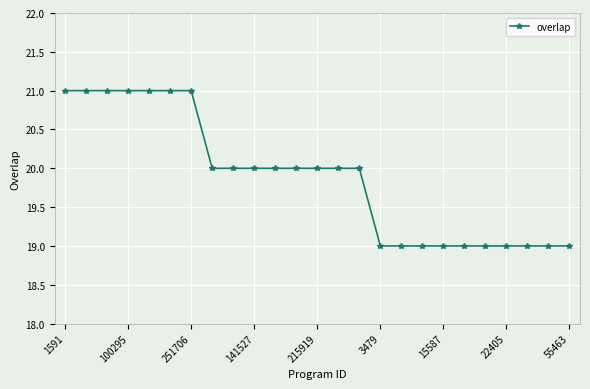

What is the greatest value displayed?

21